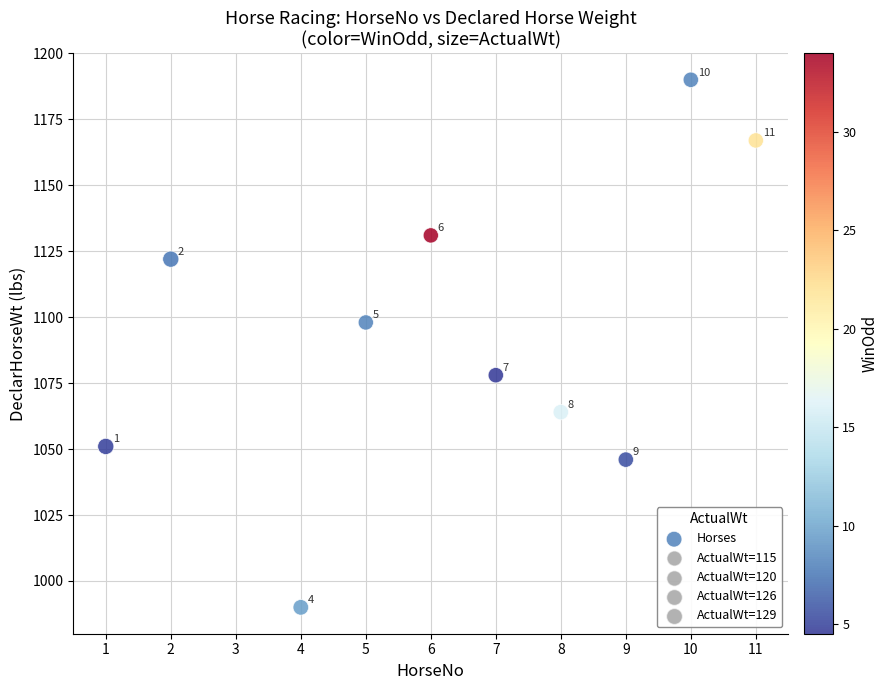

What Y value in the scatter plot is closest to 1090?

1098